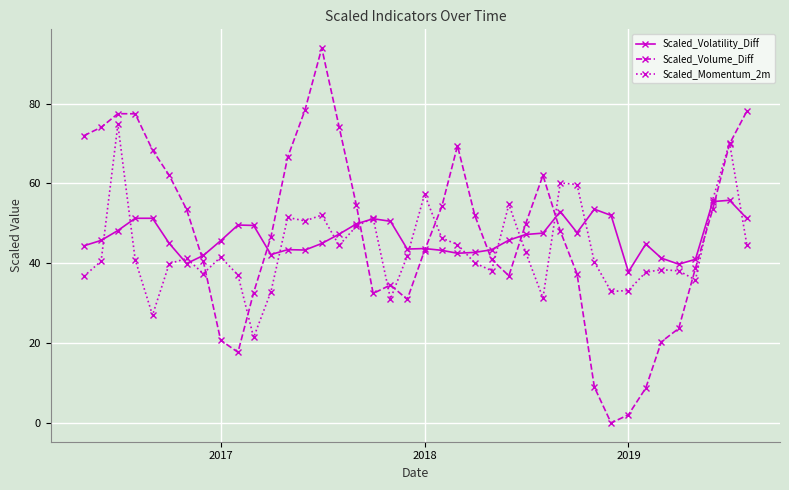

How many categories are shown in the chart?

40